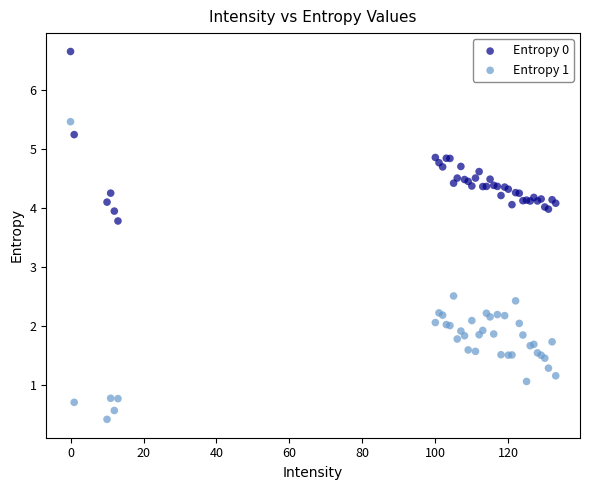

Across all series, what Y value is closest to 3?

2.5